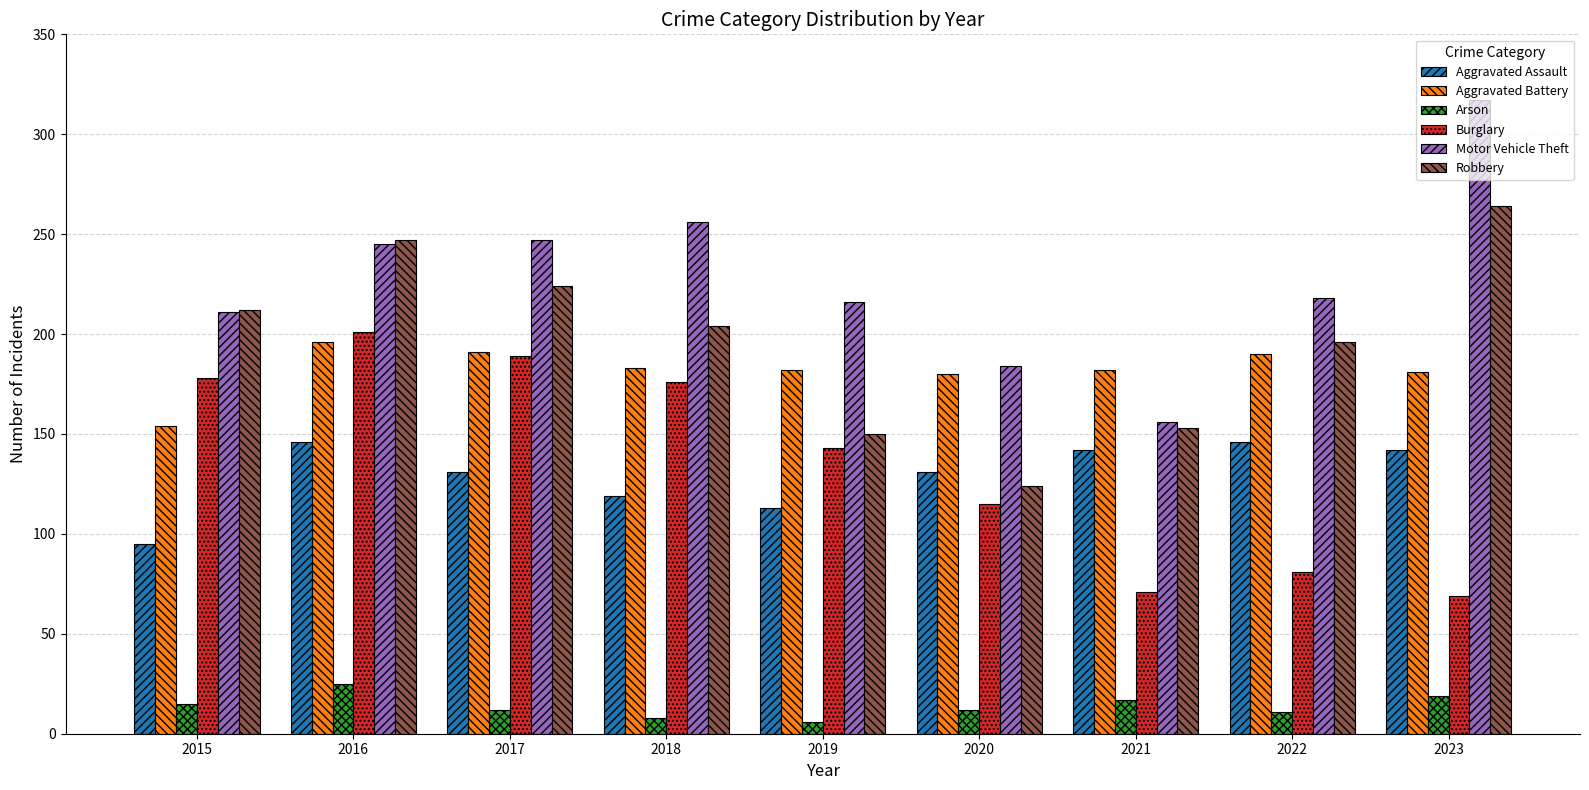

At which label does Arson first exceed 12?

2015